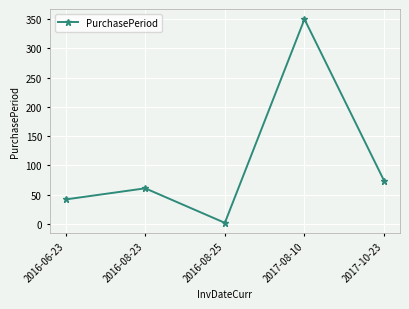

At which label is the value closest to 176?

2017-10-23